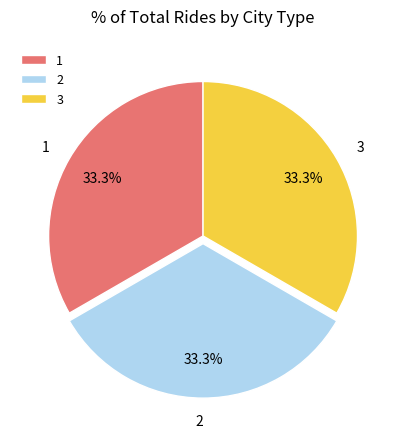

What percentage is NOT represented by 2?

66.7%